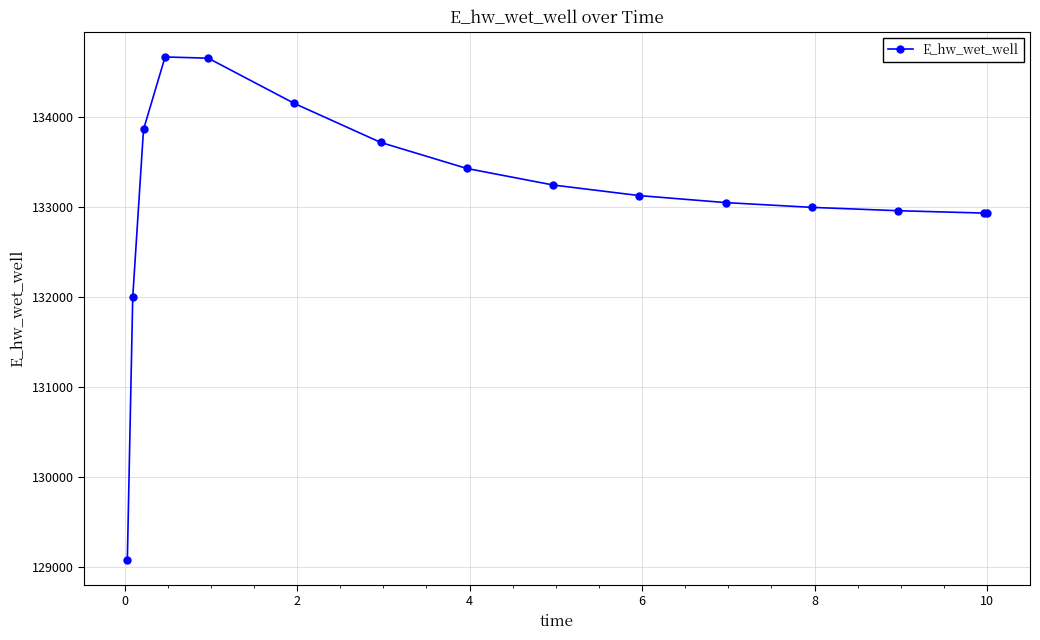

What is the value of the 5th point from the left?

134654.3